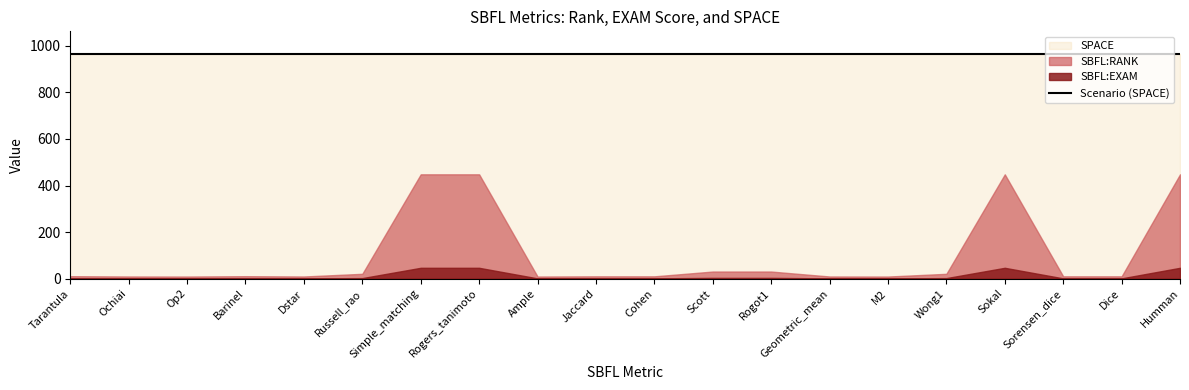

What is the sum of all SBFL:RANK values?

2007.7